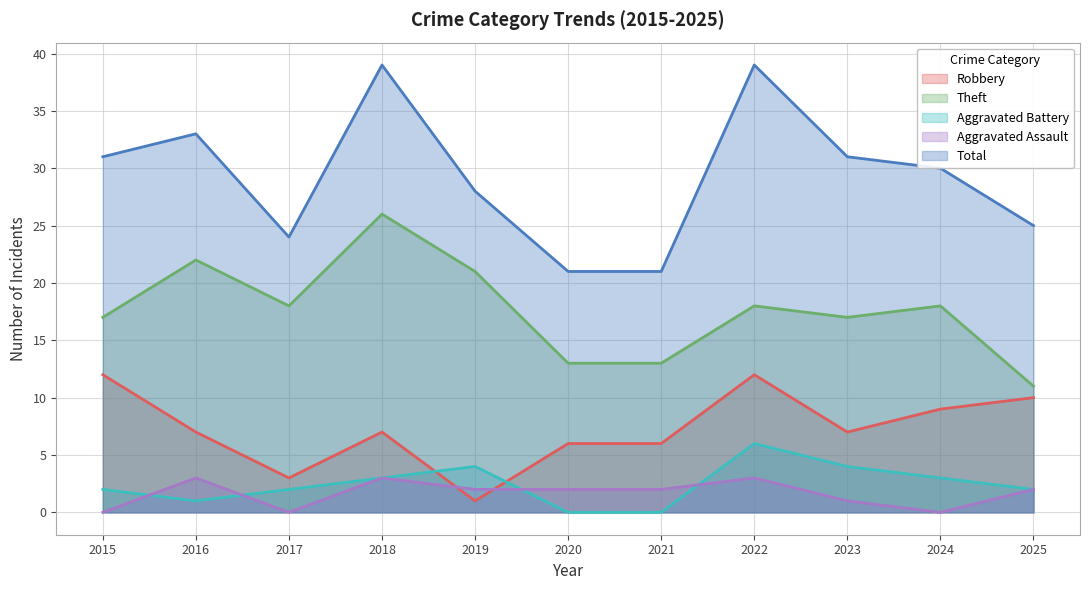

What is the approximate value of Theft at 2018, to the nearest 10?

30